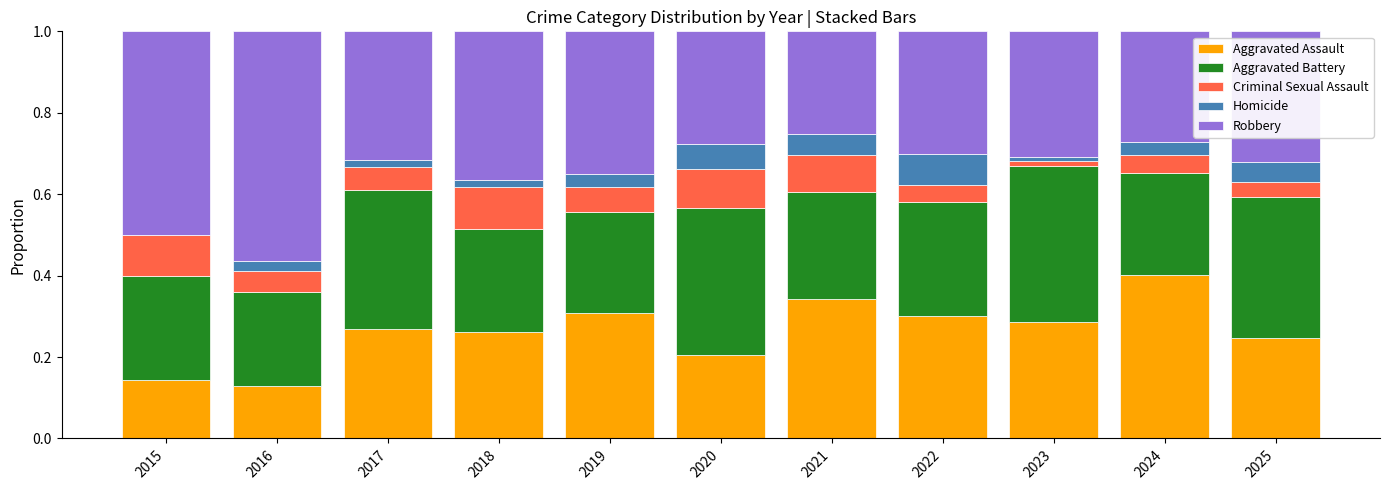

The Aggravated Assault series shows 0.1 at 2018. True or false?

False